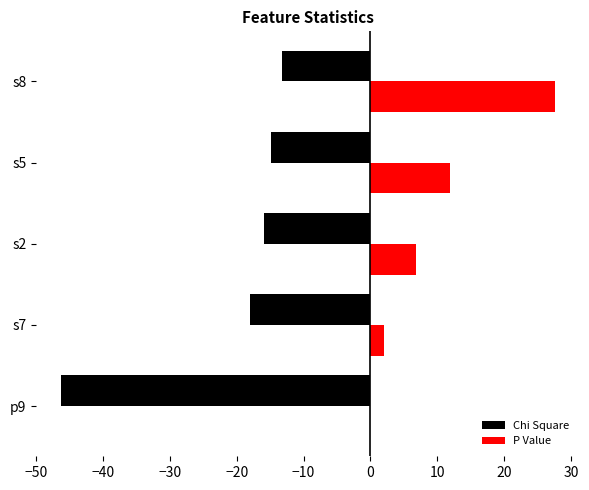

What is the sum of the P Value values at s7 and s8?

29.7